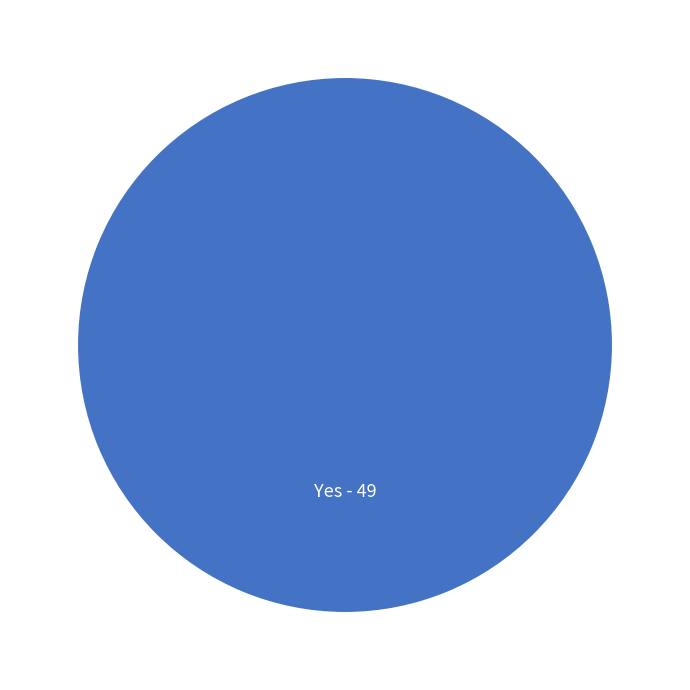

The Yes - 49 slice represents 100% of the pie. True or false?

True